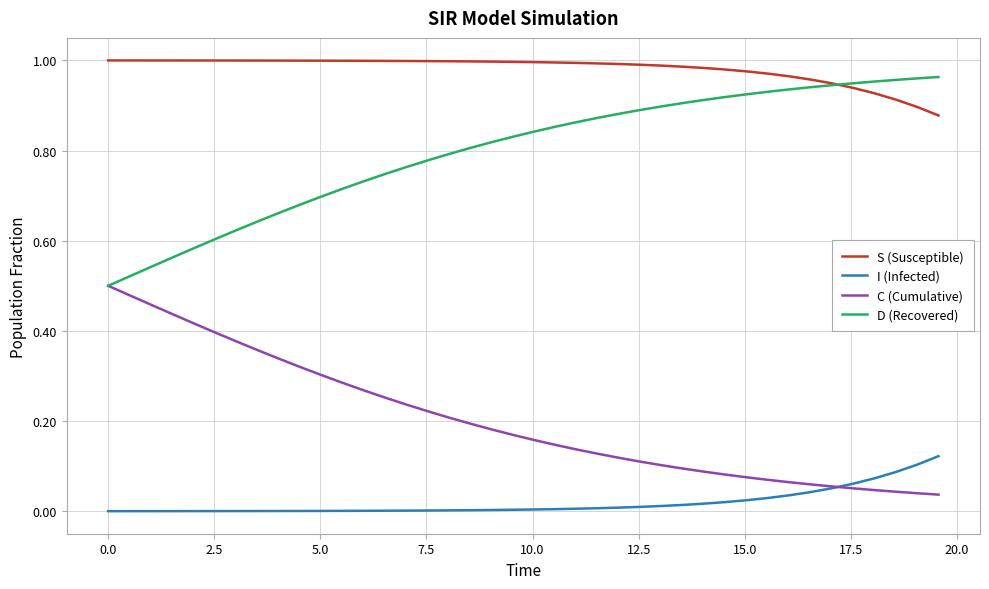

List the series in order of their overall mean, lowest first.

I (Infected), C (Cumulative), D (Recovered), S (Susceptible)